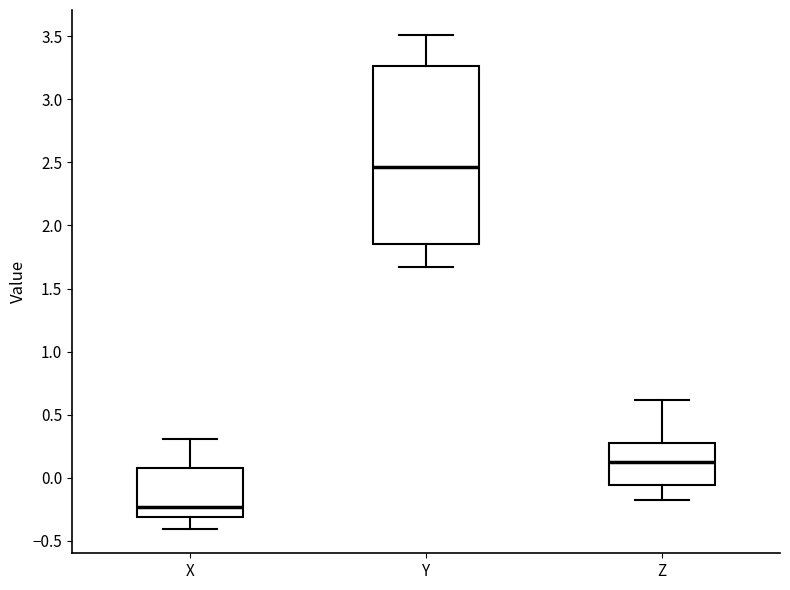

Which box's median line is the highest?

Y